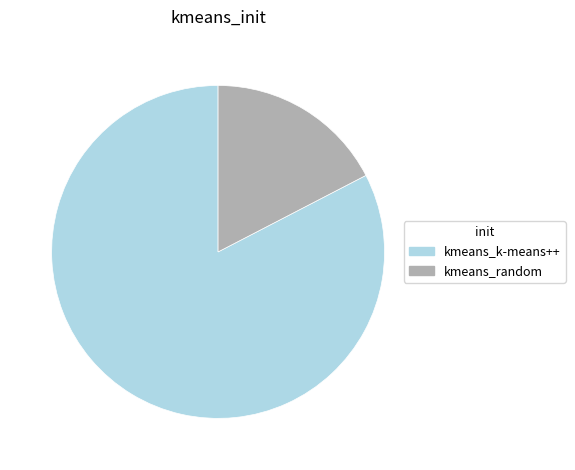

How many slices are in this pie chart?

2